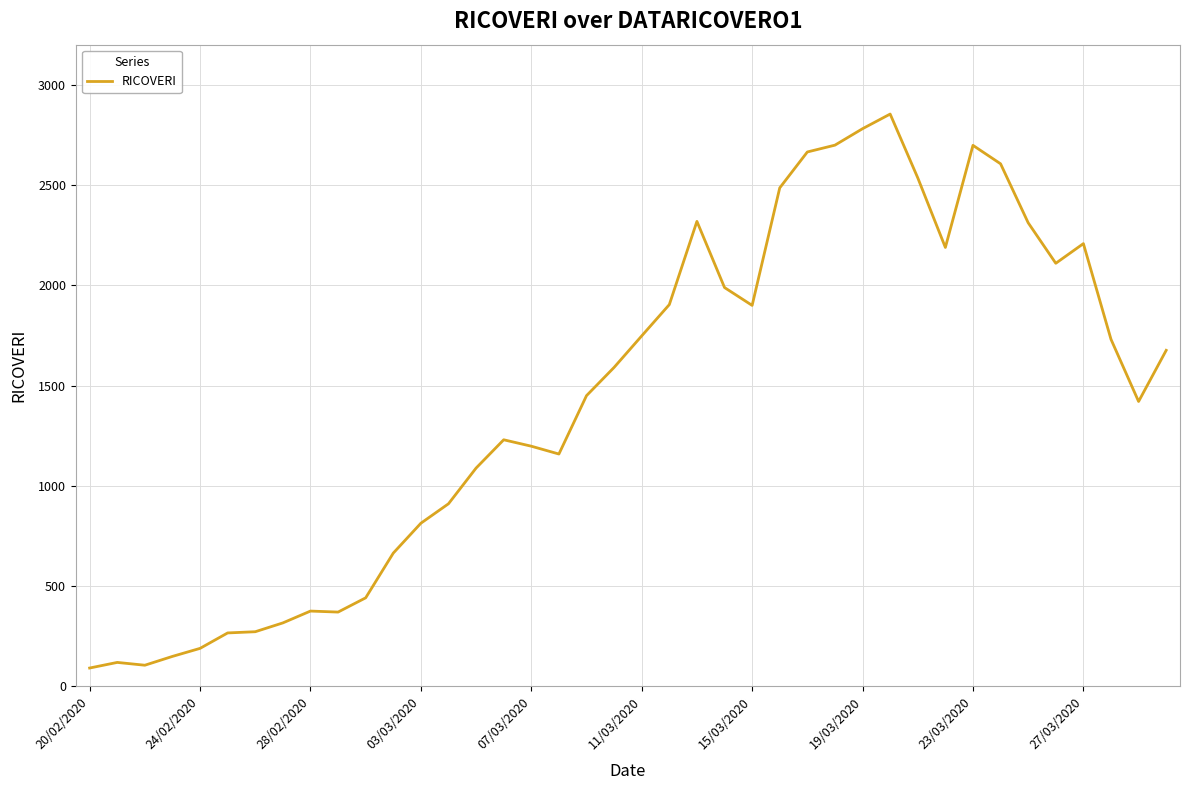

What is the difference between the maximum and minimum values?

2762